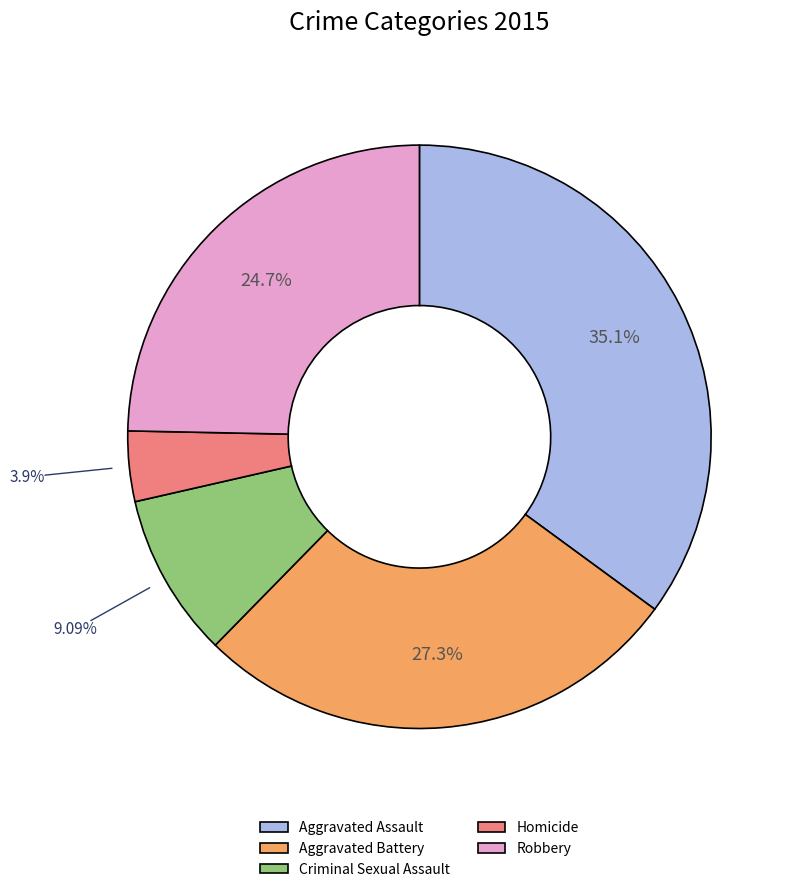

The Robbery slice represents 25% of the pie. True or false?

True